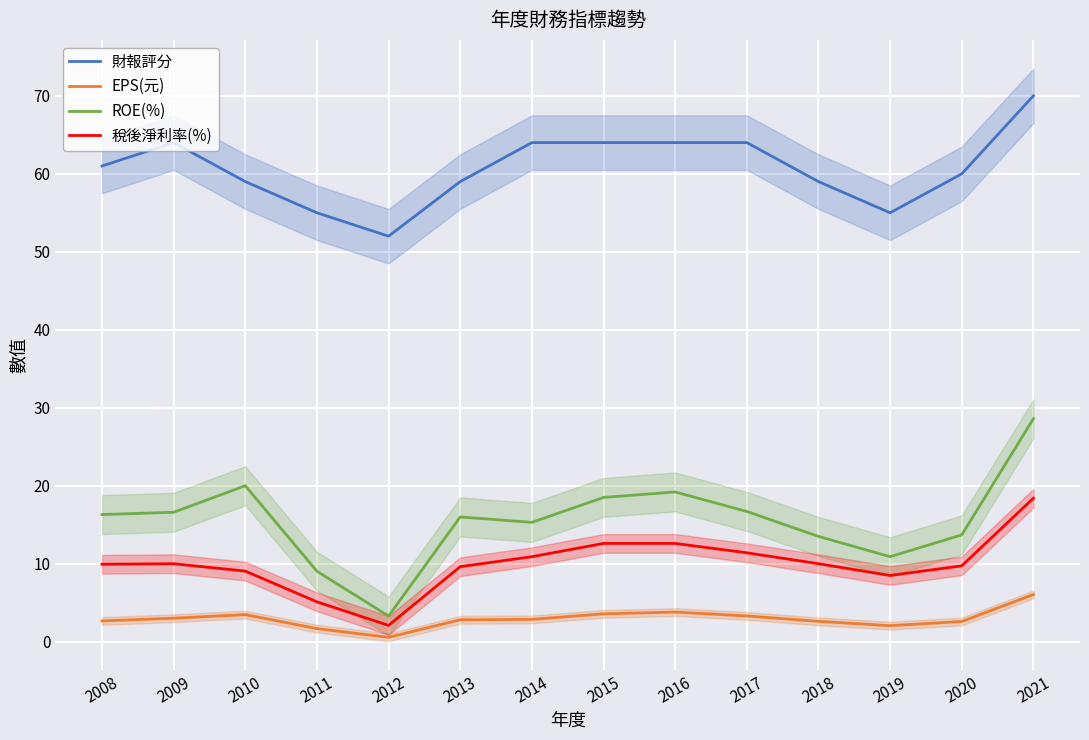

What is the value of the 稅後淨利率(%) point at the 5th from the left?

2.1